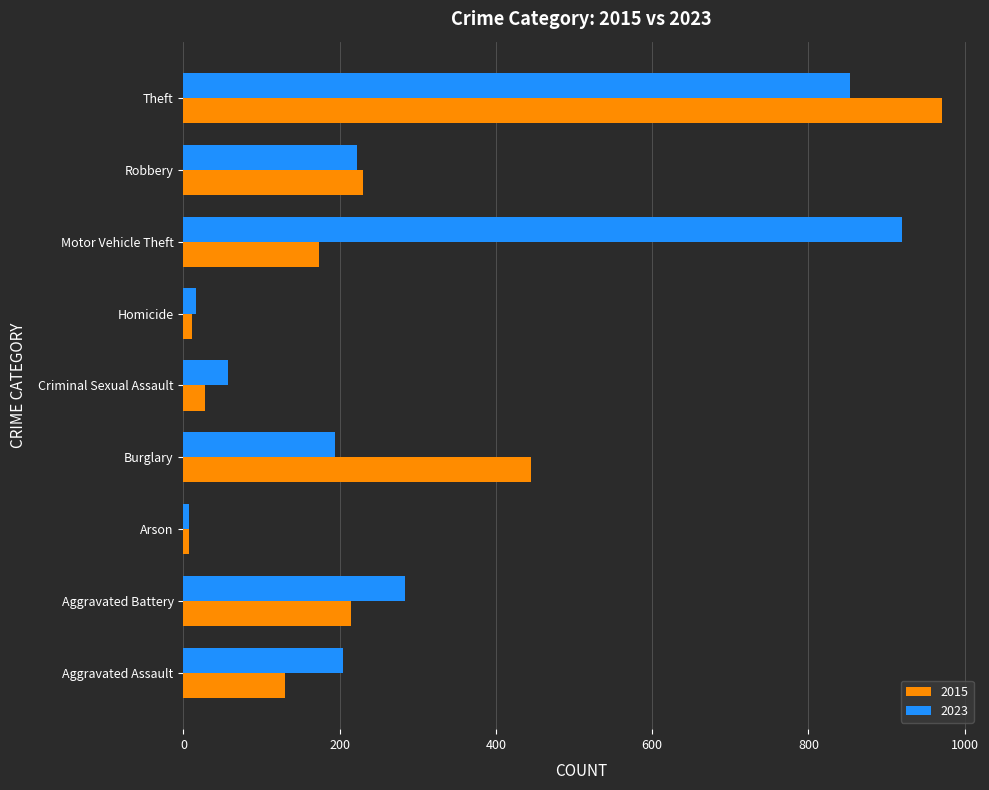

True or false: 2015 has a value of 1492 at Theft.

False